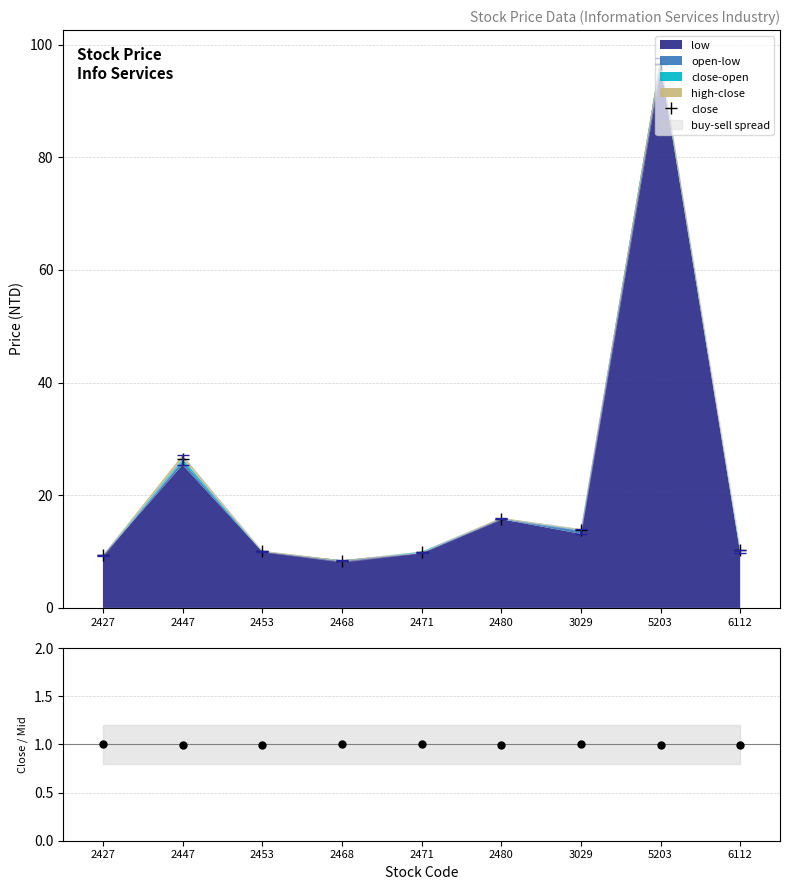

List the labels in order of close / mid-spread value, largest first.

2471, 3029, 2427, 2468, 5203, 2480, 6112, 2453, 2447